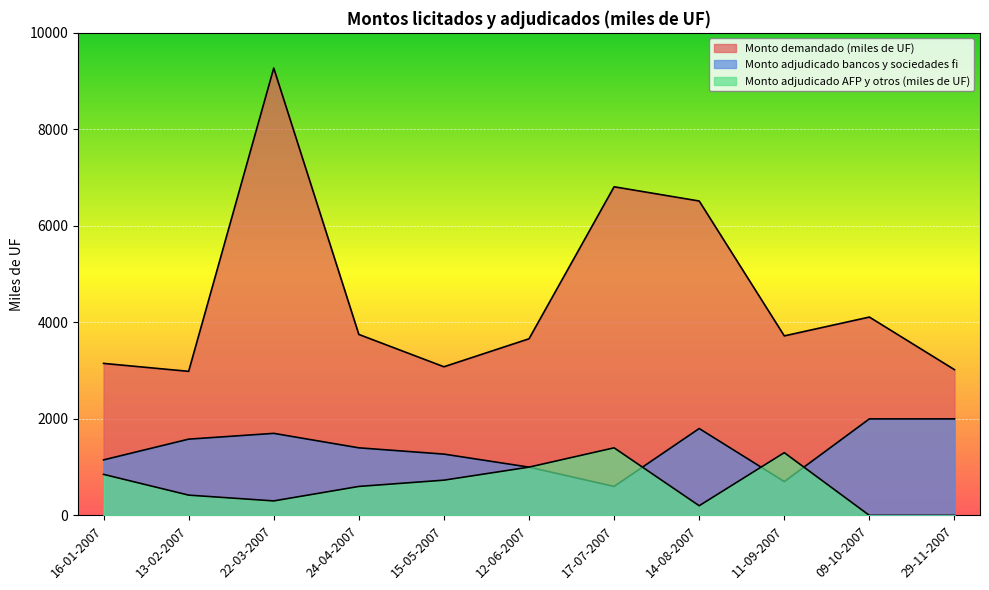

At how many categories does at least one series exceed 6495?

3